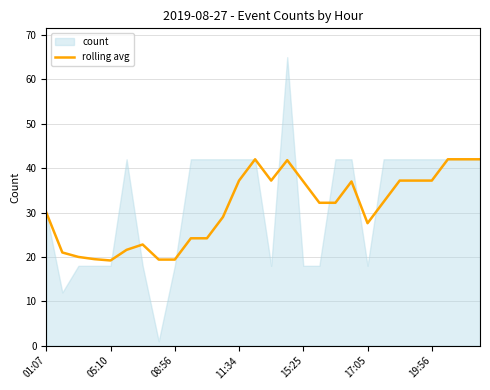

Is it true that rolling avg equals 13.8 at 15:25?

False